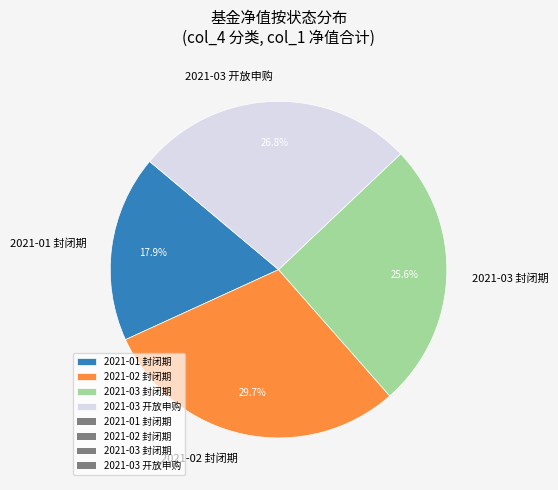

How many slices are in this pie chart?

4